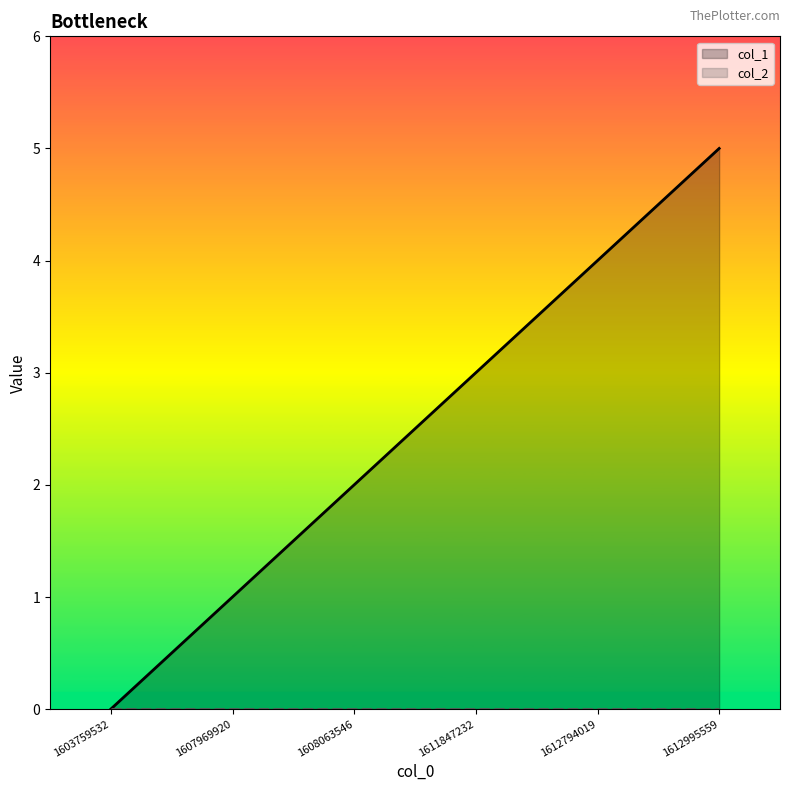

At how many categories does at least one series exceed 1?

4